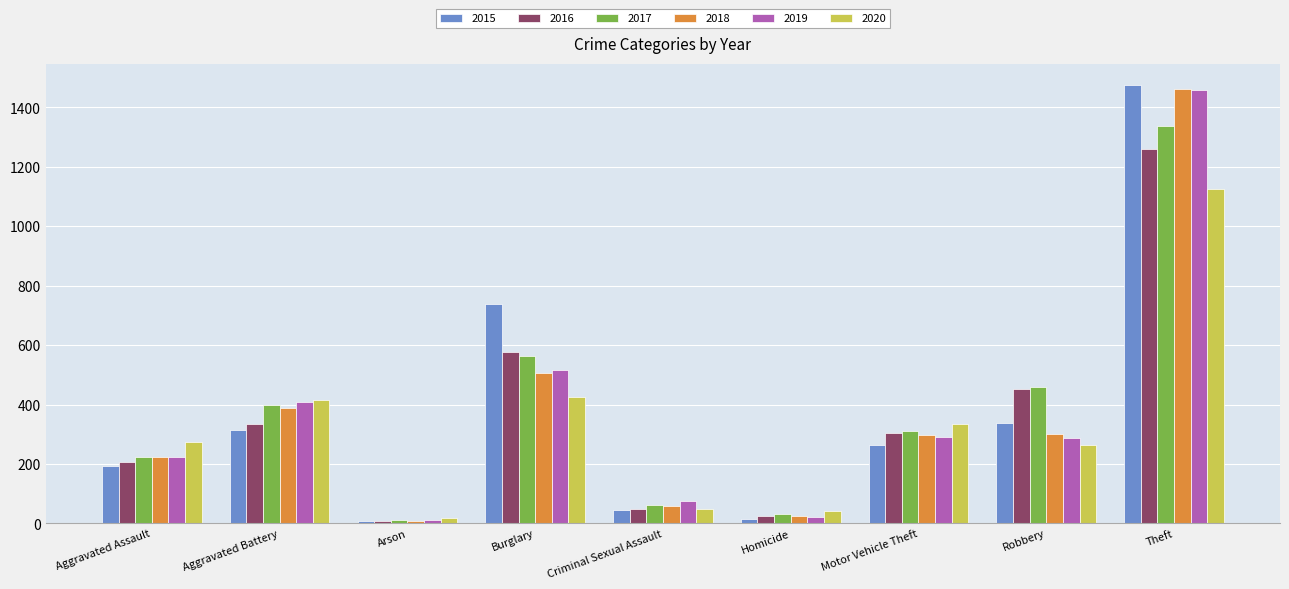

How many bars are there in total?

54